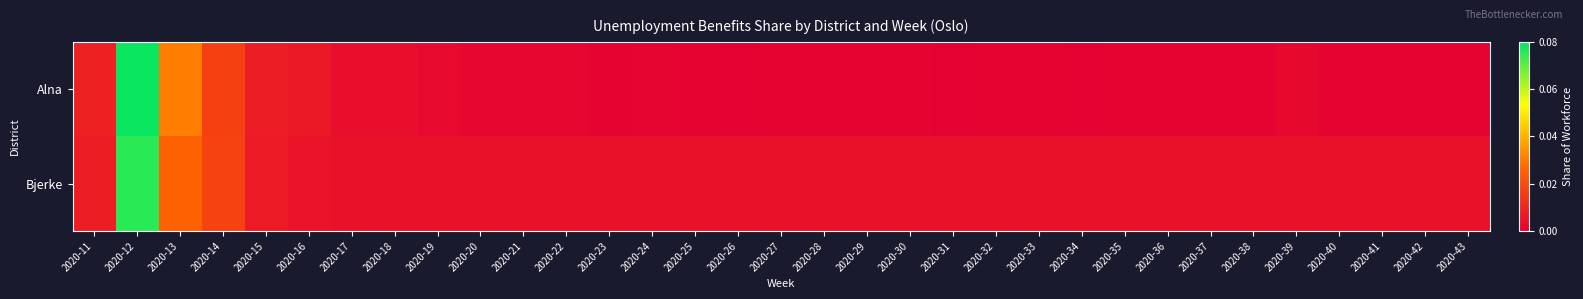

Count the number of categories in the chart.

33